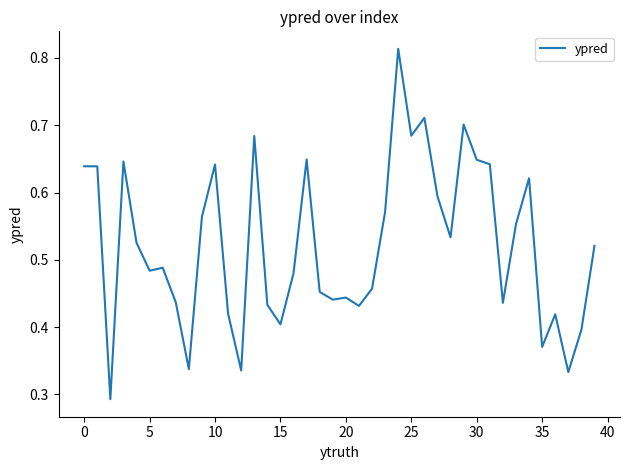

Between 15 and 35, which is larger?

15